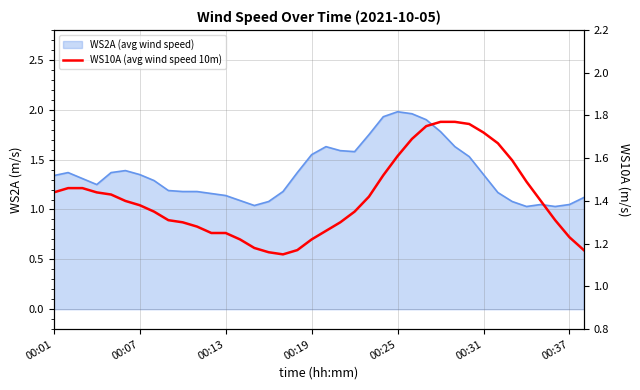

What is the sum of all values?

53.6